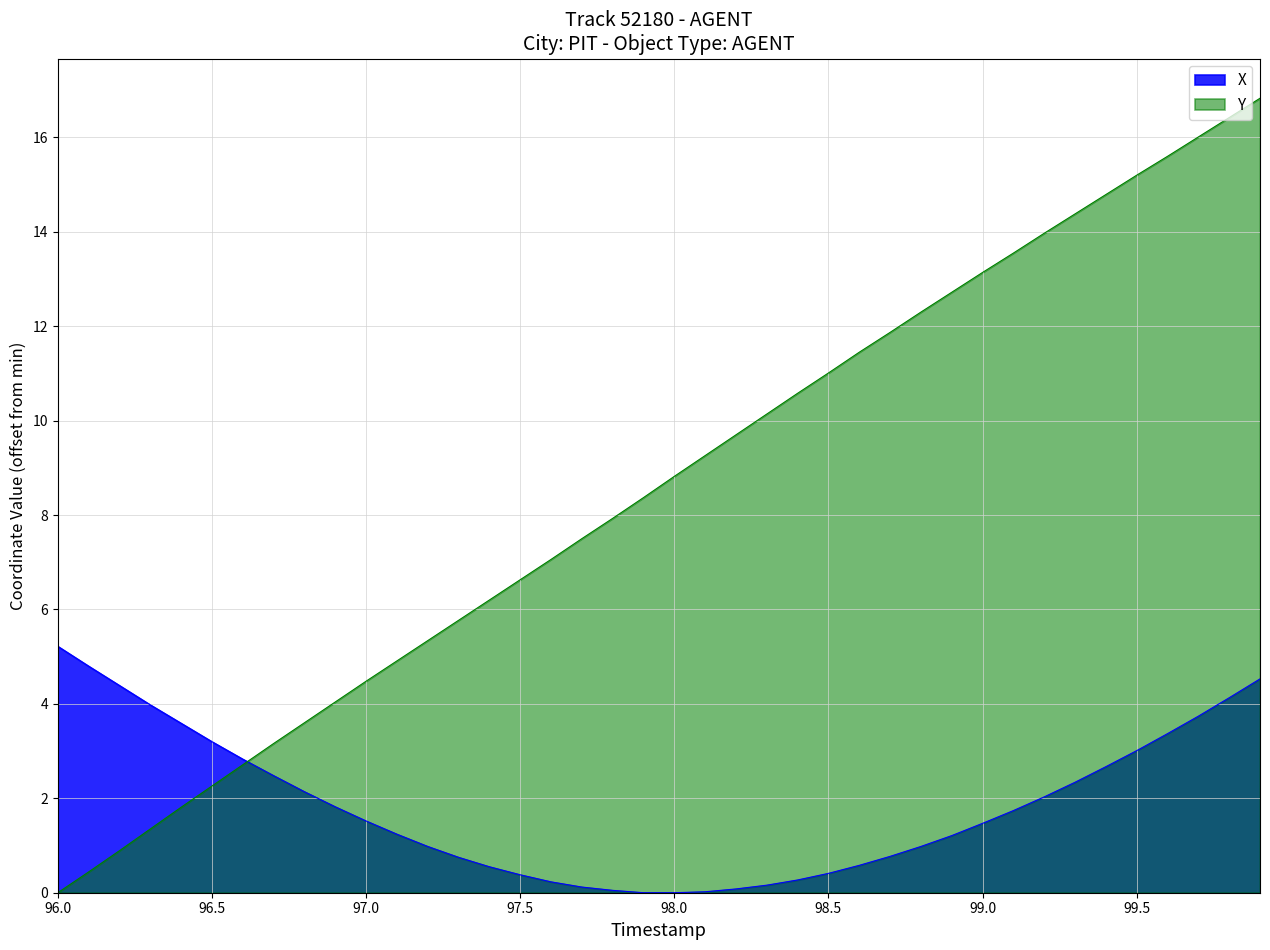

At which label does Y reach its minimum?

96.0